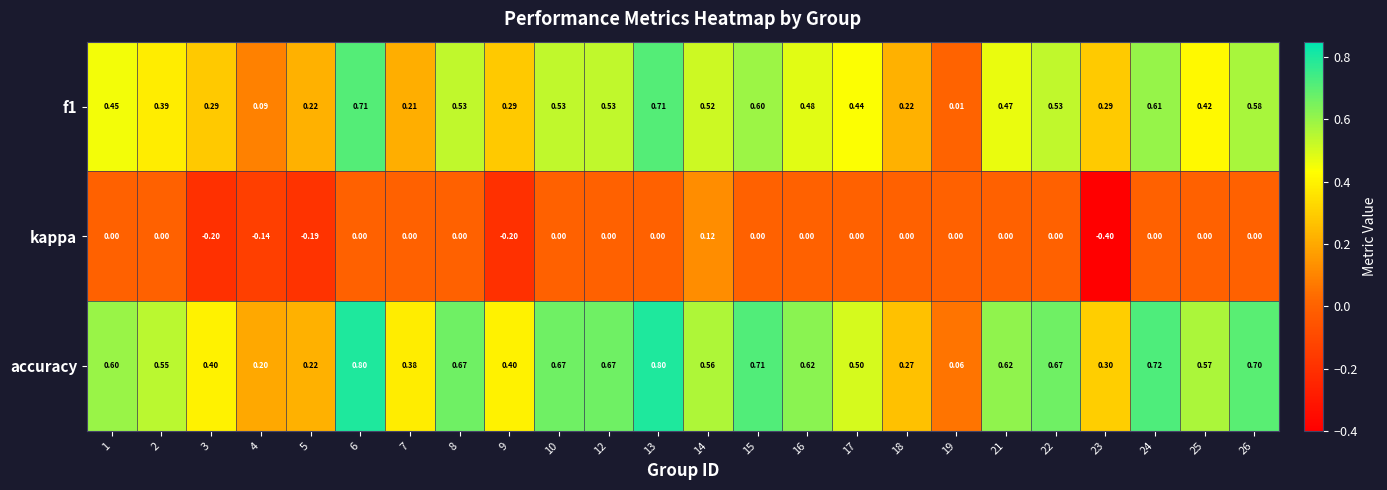

Which series has the largest total across all categories?

accuracy